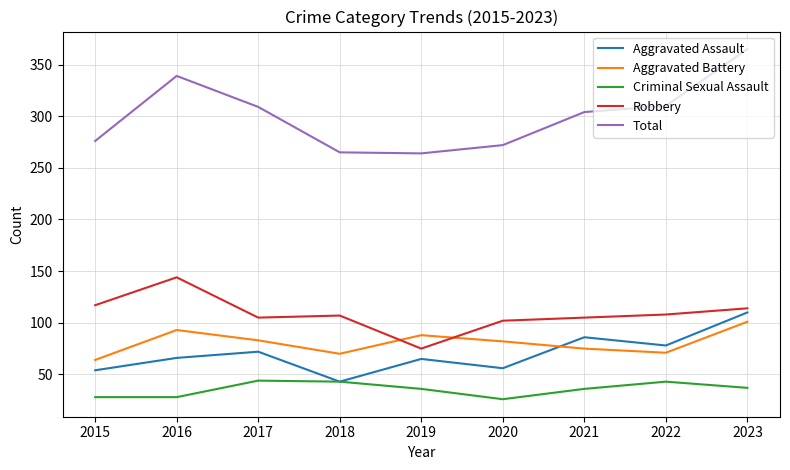

What is the difference between the maximum and second lowest values in the Aggravated Assault series?

56